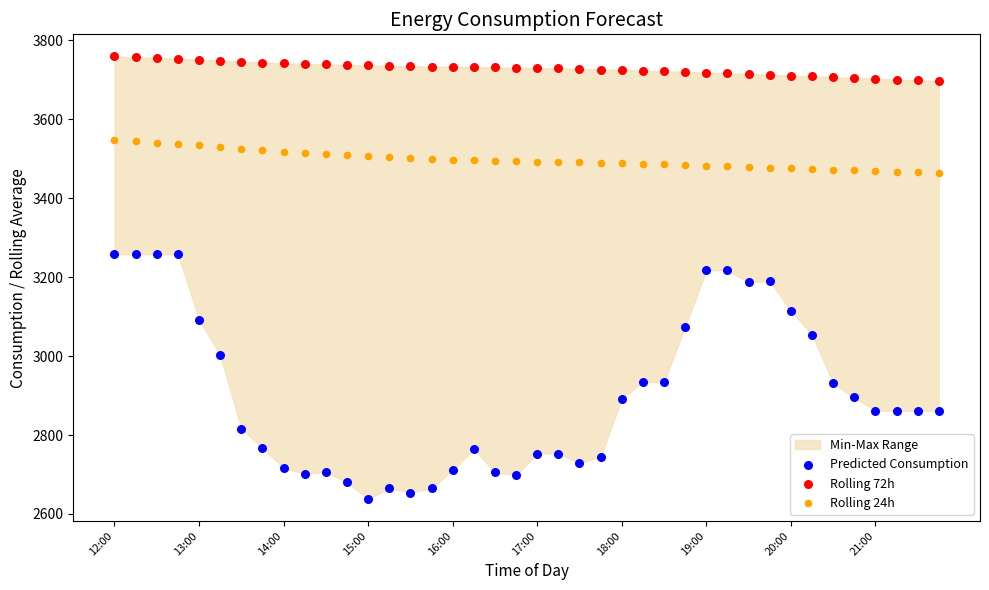

Which series reaches the maximum Y coordinate?

Rolling 72h